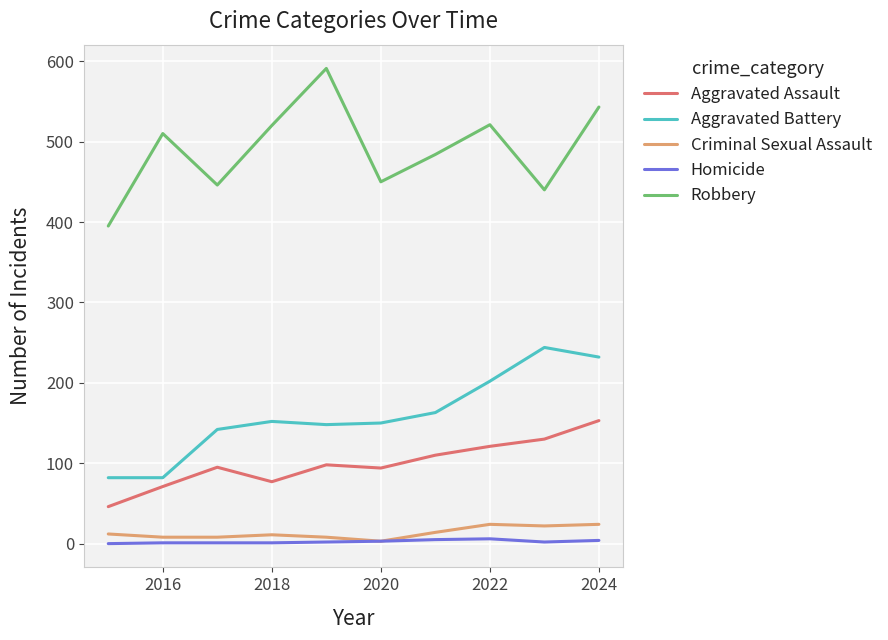

Which series has the largest range (max minus min)?

Robbery